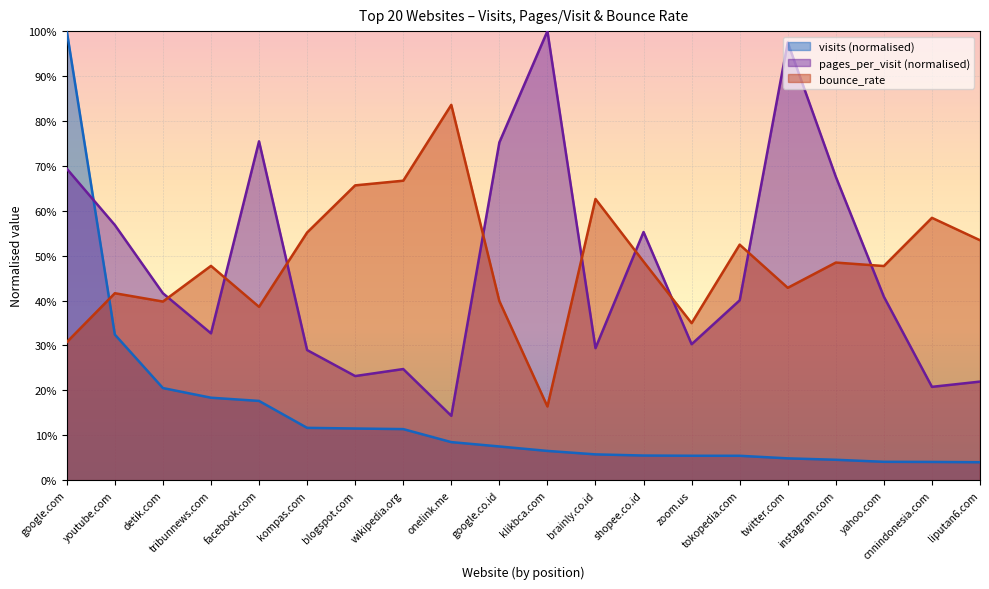

Reading right to left, what are all the values shown in this chart?

visits: 0.0	0.0	0.0	0.0	0.0	0.1	0.1	0.1	0.1	0.1	0.1	0.1	0.1	0.1	0.1	0.2	0.2	0.2	0.3	1.0
pages_per_visit: 0.2	0.2	0.4	0.7	1.0	0.4	0.3	0.6	0.3	1.0	0.8	0.1	0.2	0.2	0.3	0.8	0.3	0.4	0.6	0.7
bounce_rate: 0.5	0.6	0.5	0.5	0.4	0.5	0.3	0.5	0.6	0.2	0.4	0.8	0.7	0.7	0.6	0.4	0.5	0.4	0.4	0.3